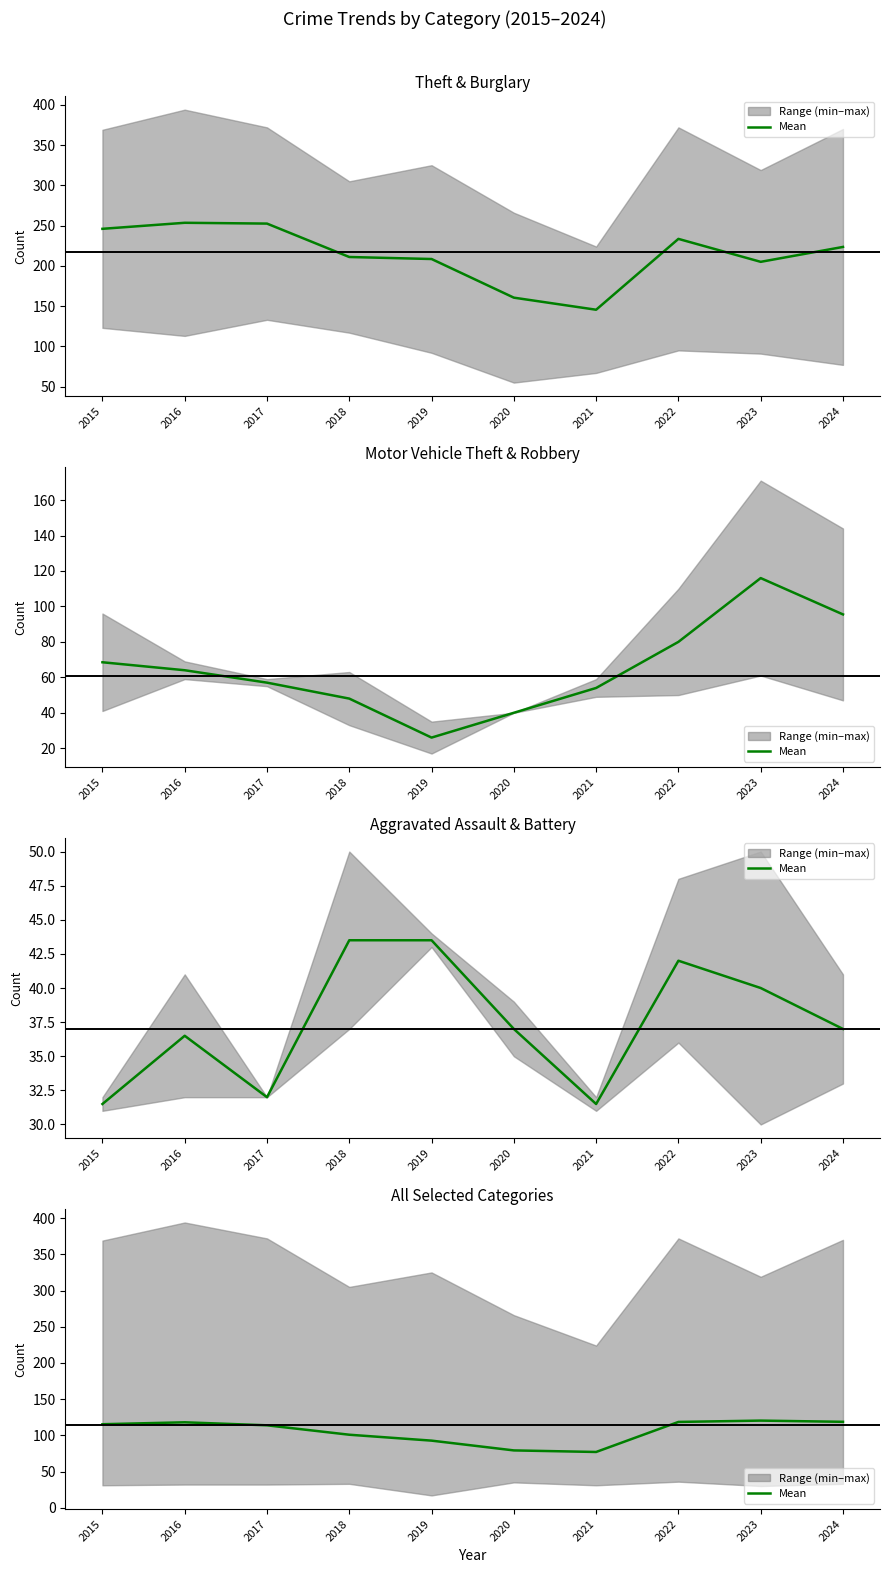

Which label corresponds to the largest value in the chart?

2023